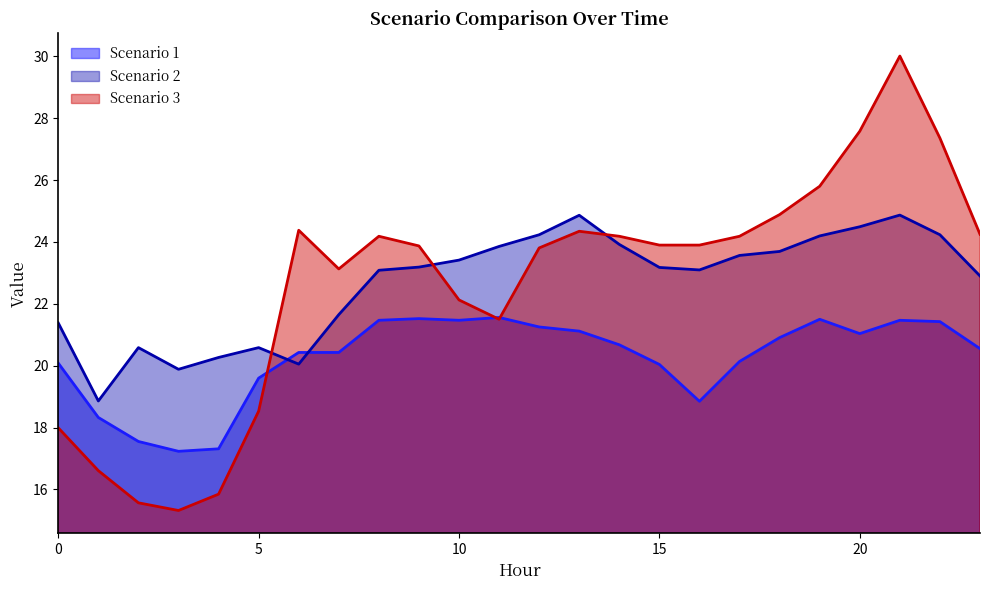

Where do Scenario 3 and Scenario 2 first cross each other?

5 and 6